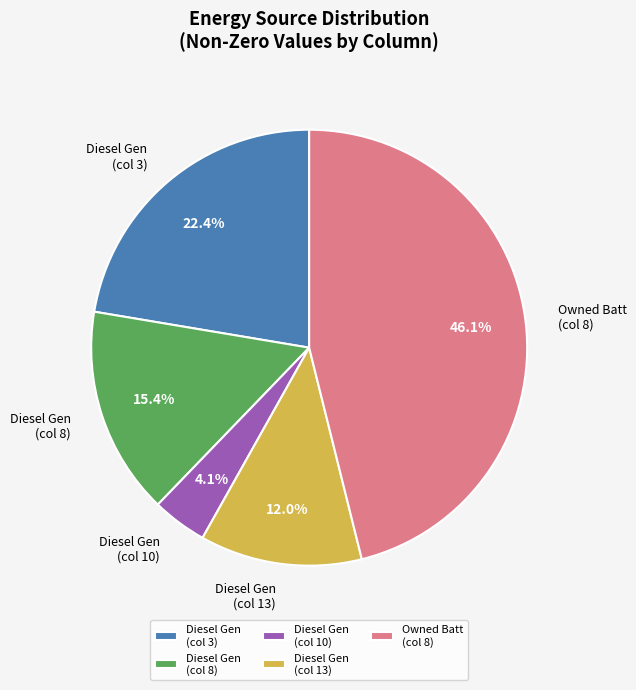

Rank the categories by value from lowest to highest.

Diesel Gen (col 10), Diesel Gen (col 13), Diesel Gen (col 8), Diesel Gen (col 3), Owned Batt (col 8)